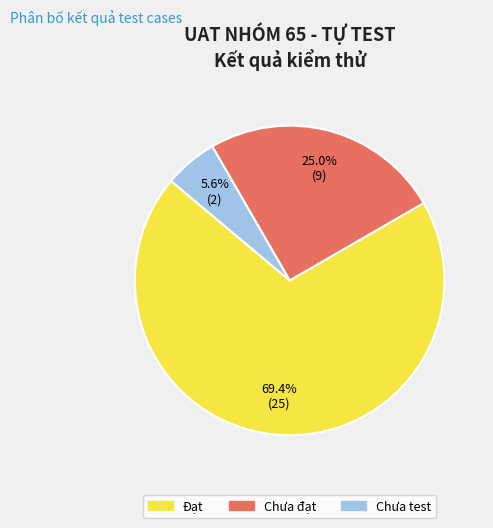

Which slice is the largest?

Đạt